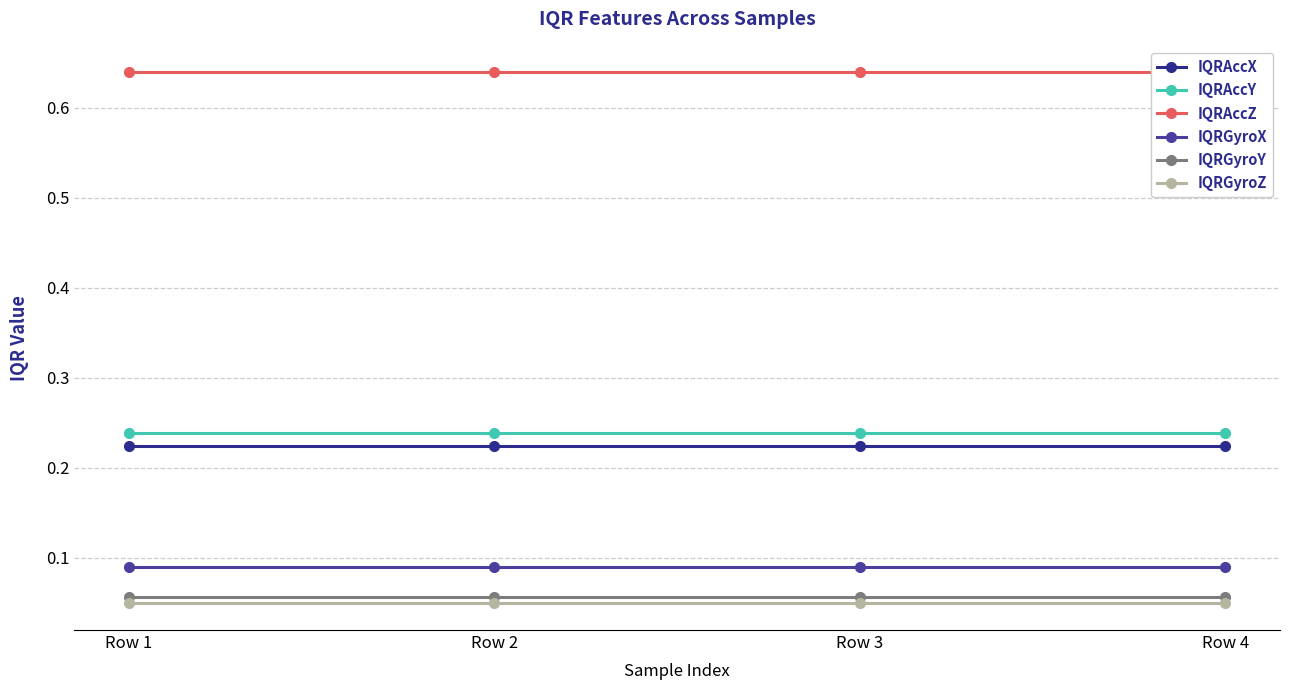

At which label does IQRGyroX reach its minimum?

Row 1